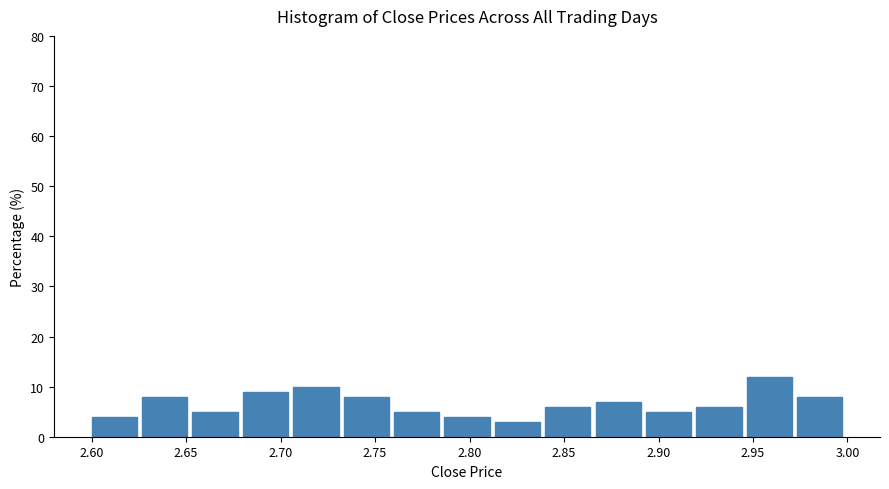

What is the height of the bar covering 2.840 to 2.865 on the x-axis? Neither the bar edges nor the heights are printed on the chart, so give them approximately, as read against the axes.

6